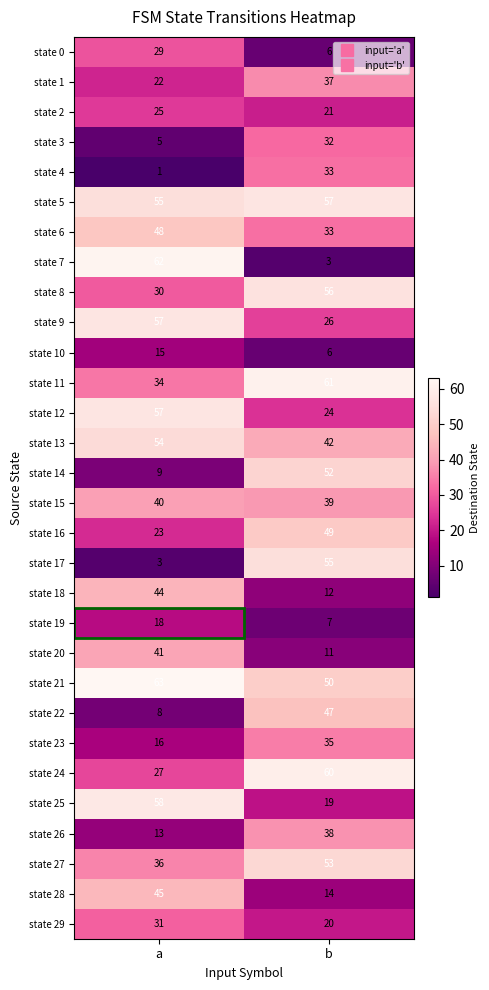

What is the difference between the highest and lowest values at a?

62